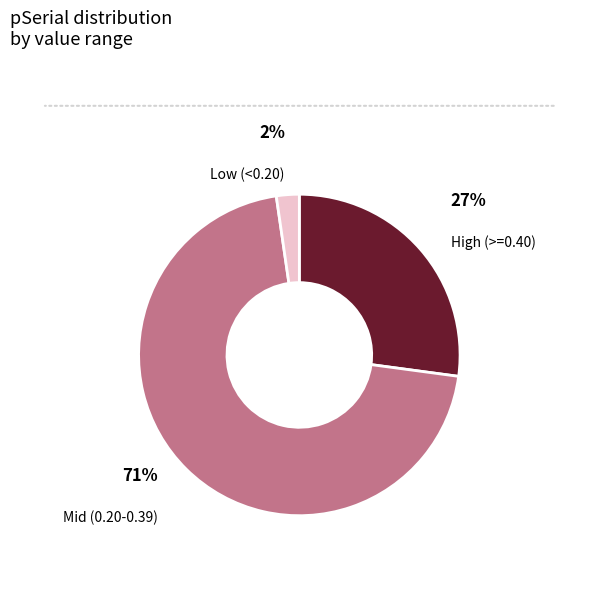

To the nearest percent, what is the average slice percentage?

33%